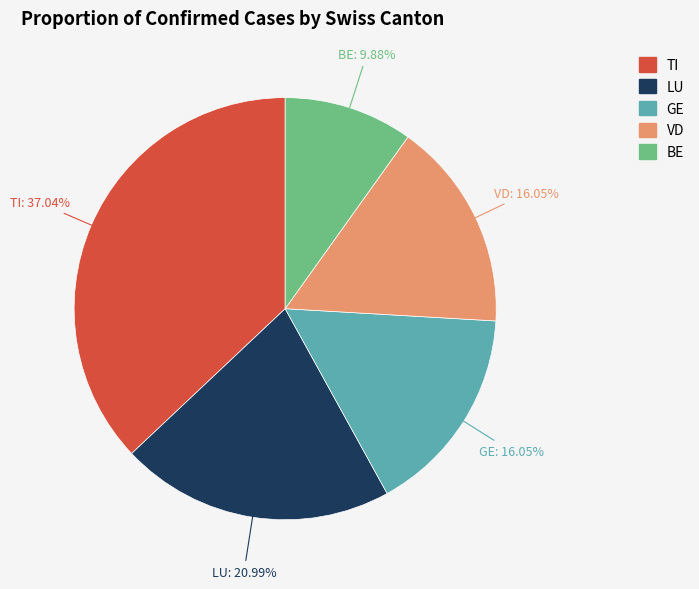

How many segments does this pie chart have?

5